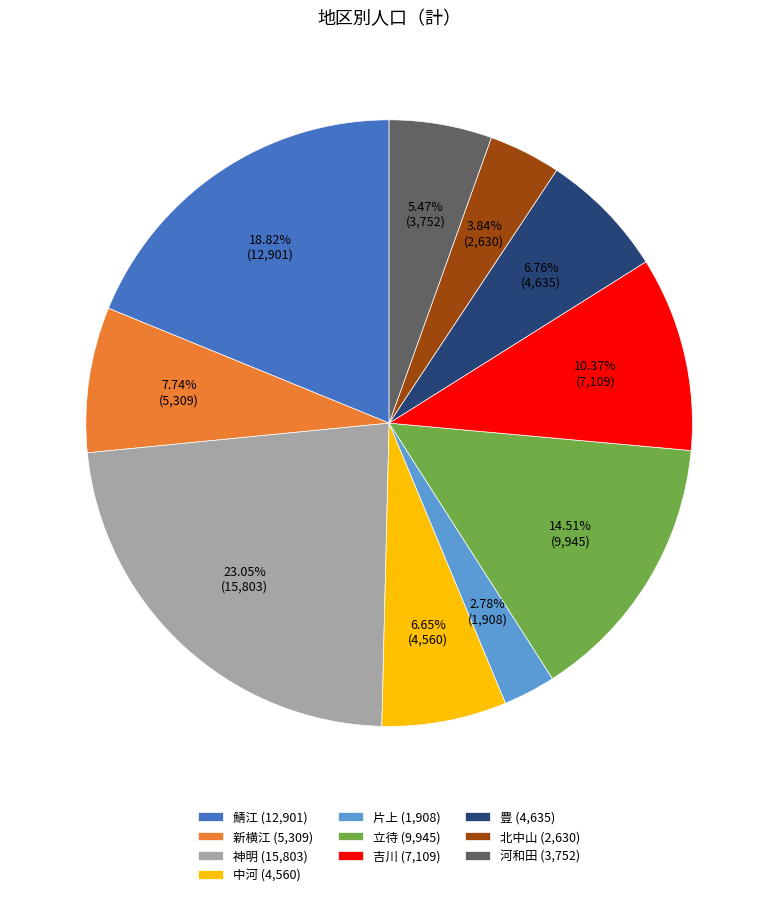

Between 豊 and 鯖江, which is larger?

鯖江